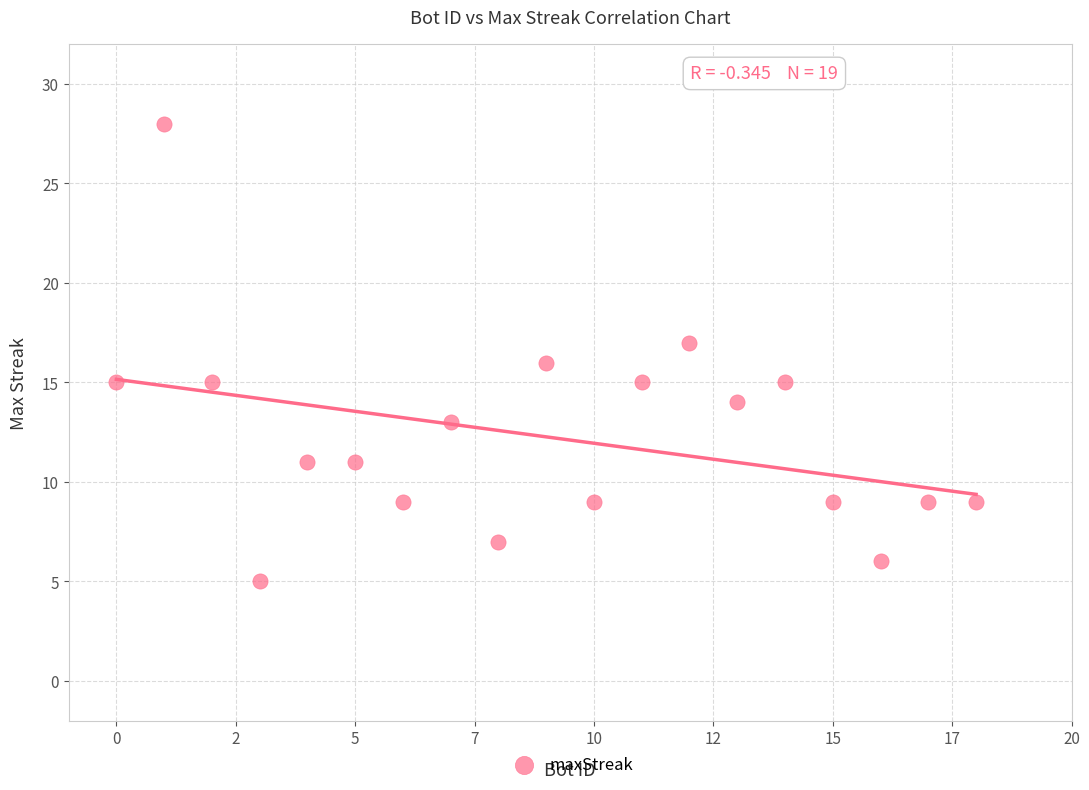

What is the range of Y values (max minus min)?

23